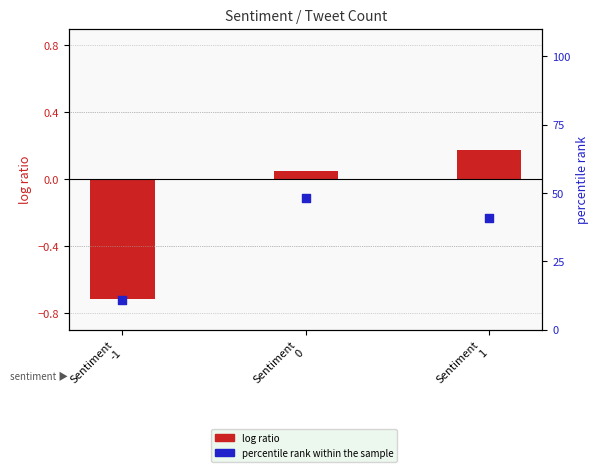

Which series contains the lowest Y value?

log ratio